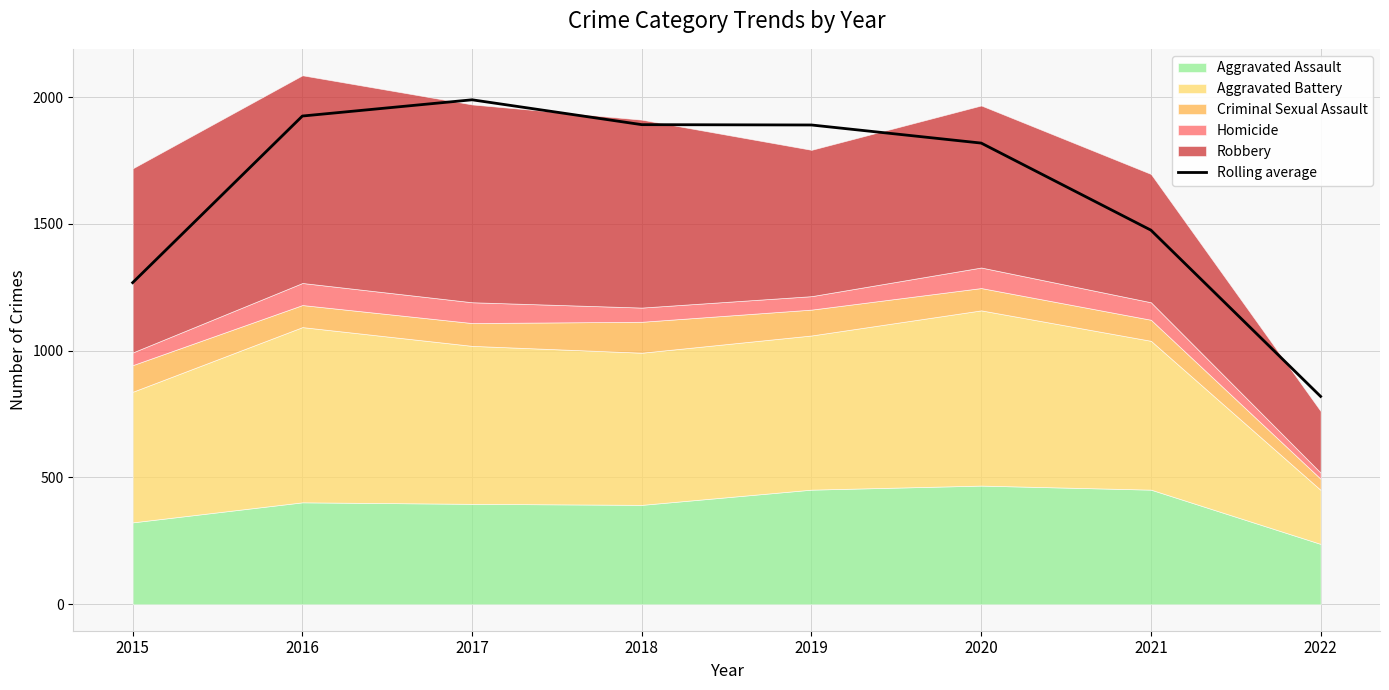

How many lines are shown in the chart?

1